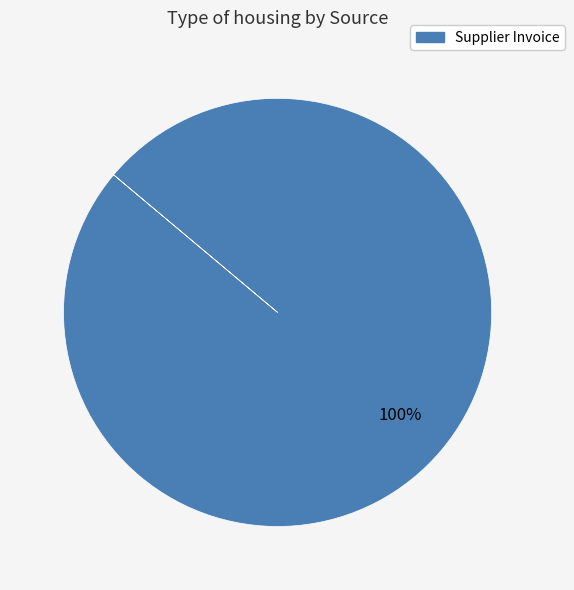

Is there a majority slice in this chart?

Yes